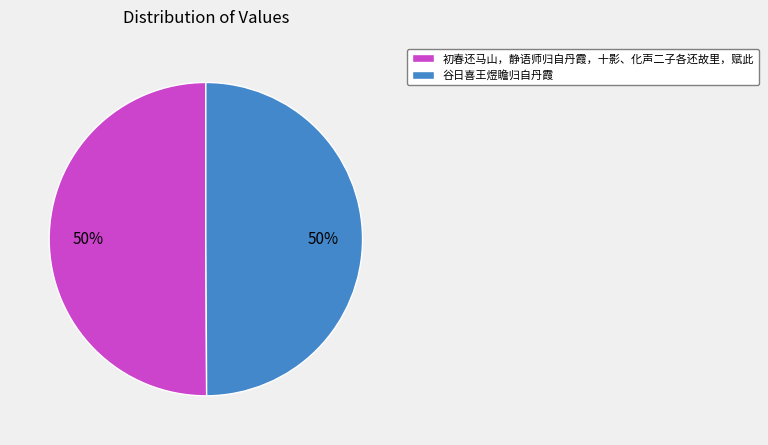

Approximately how many times larger is the value at 谷日喜王煜瞻归自丹霞 compared to 初春还马山，静语师归自丹霞，十影、化声二子各还故里，赋此?

1.0